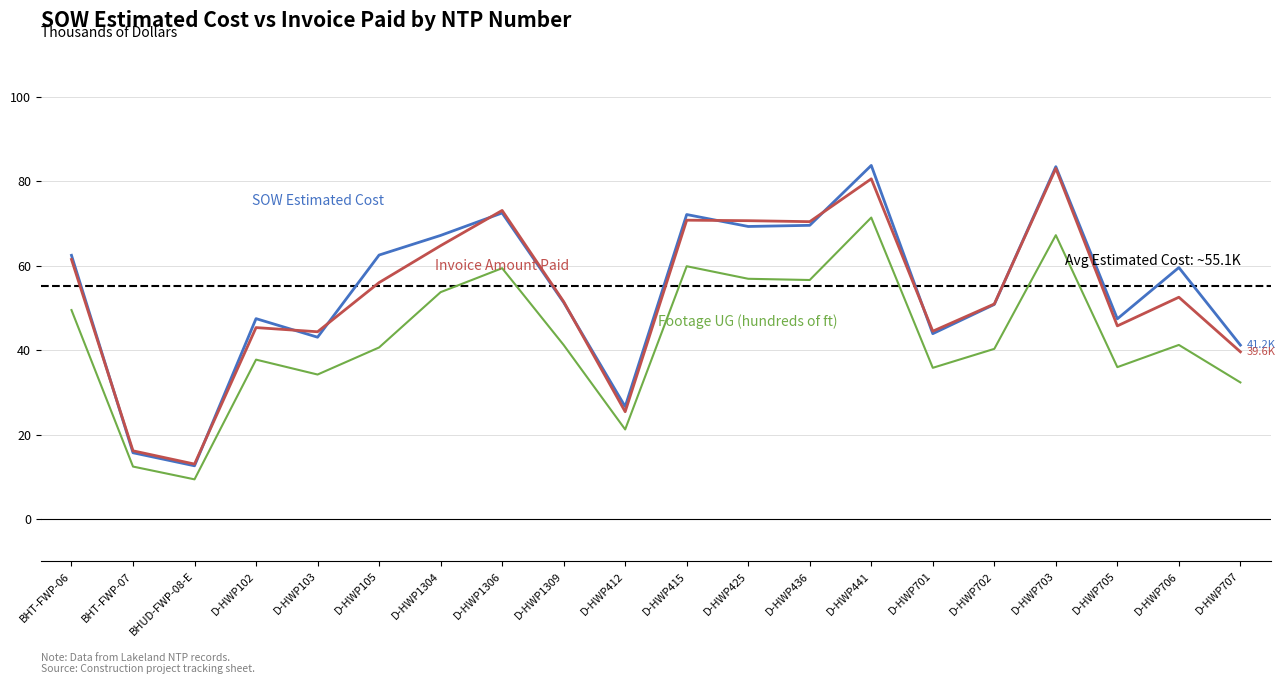

What position from the left is D-HWP1309?

9